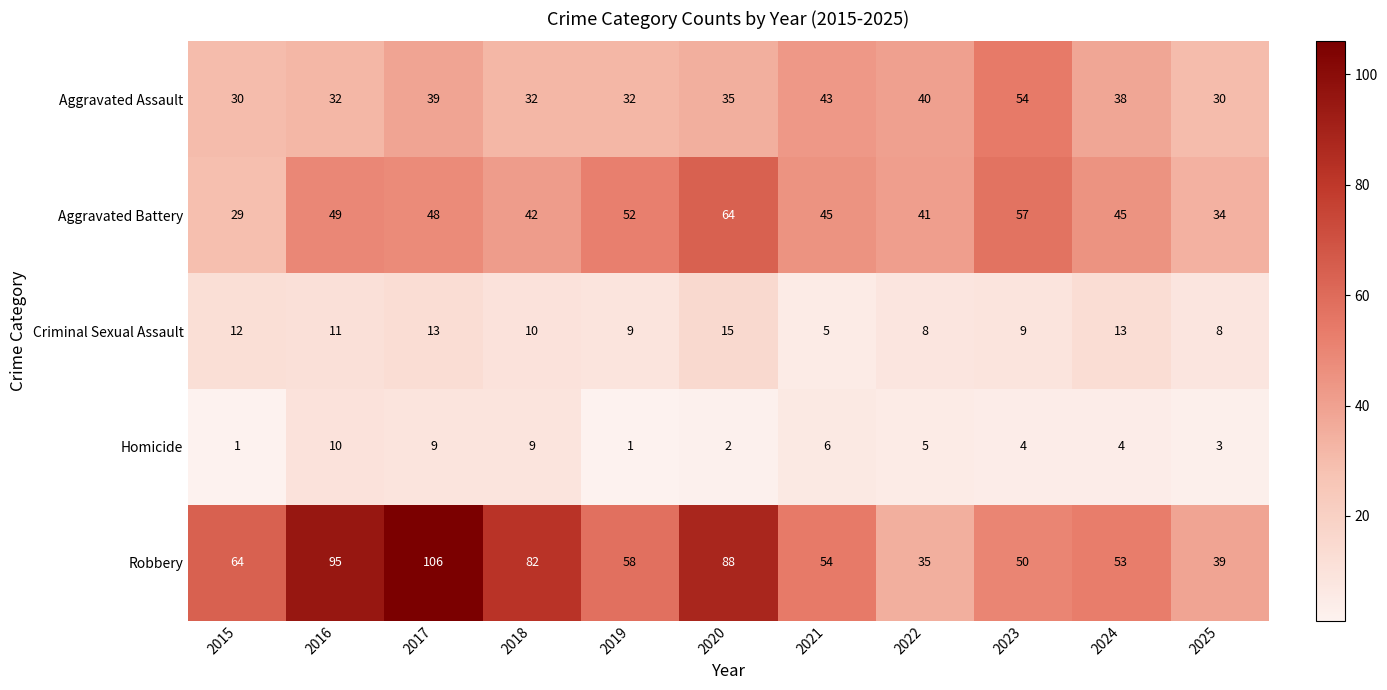

Between 2016 and 2023, which series saw the biggest shift?

Robbery